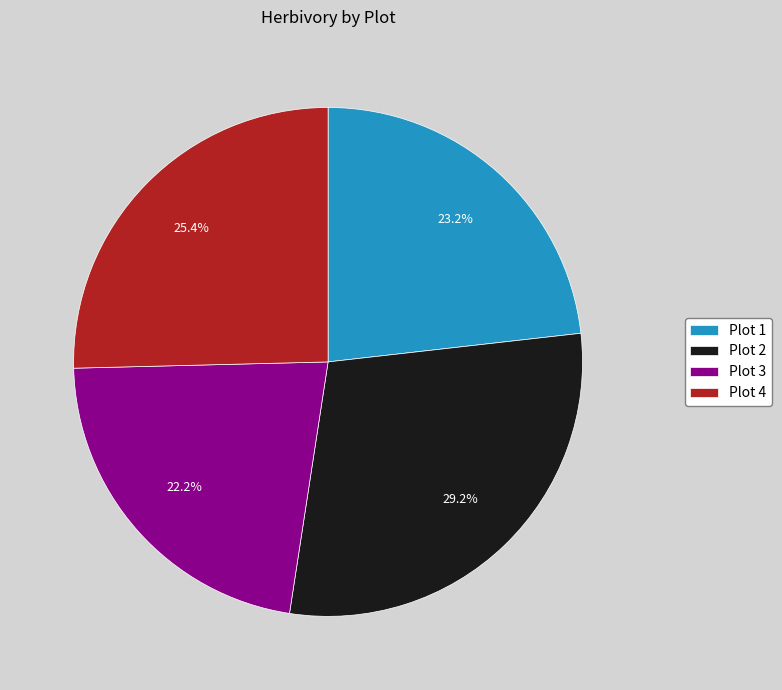

To the nearest percent, what portion does Plot 4 represent?

25%